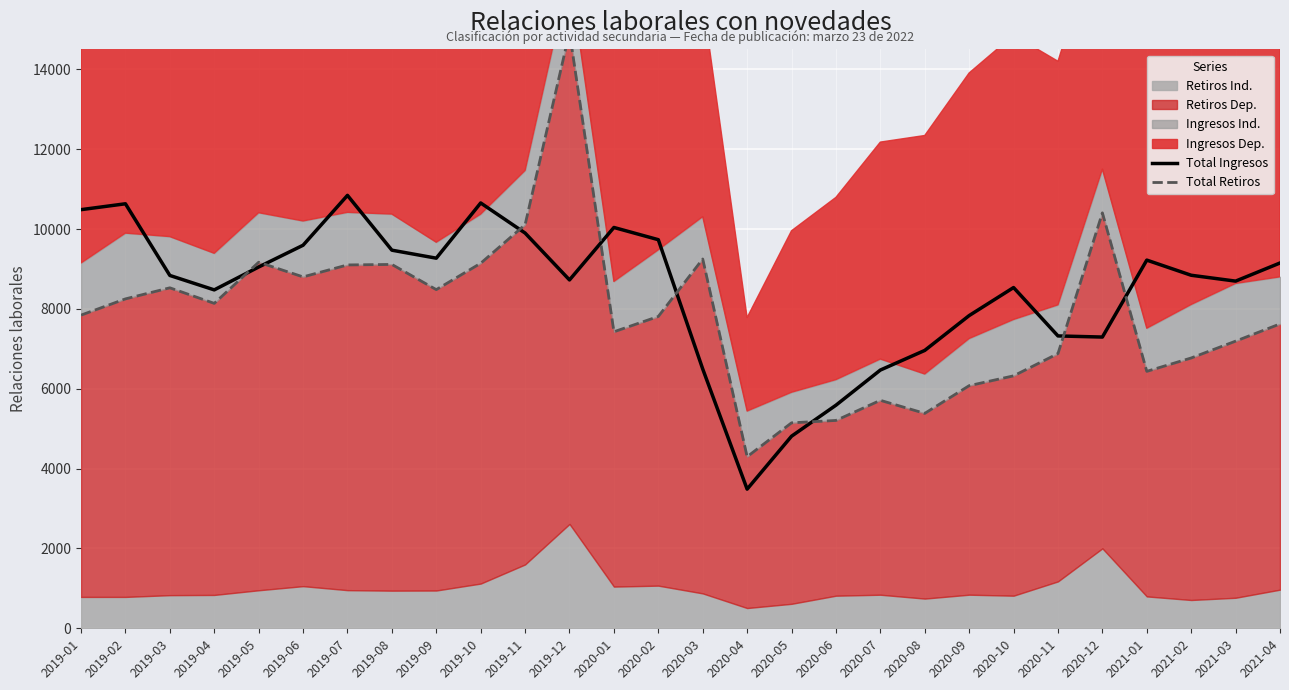

At which category is the sum across all series the highest?

2019-12